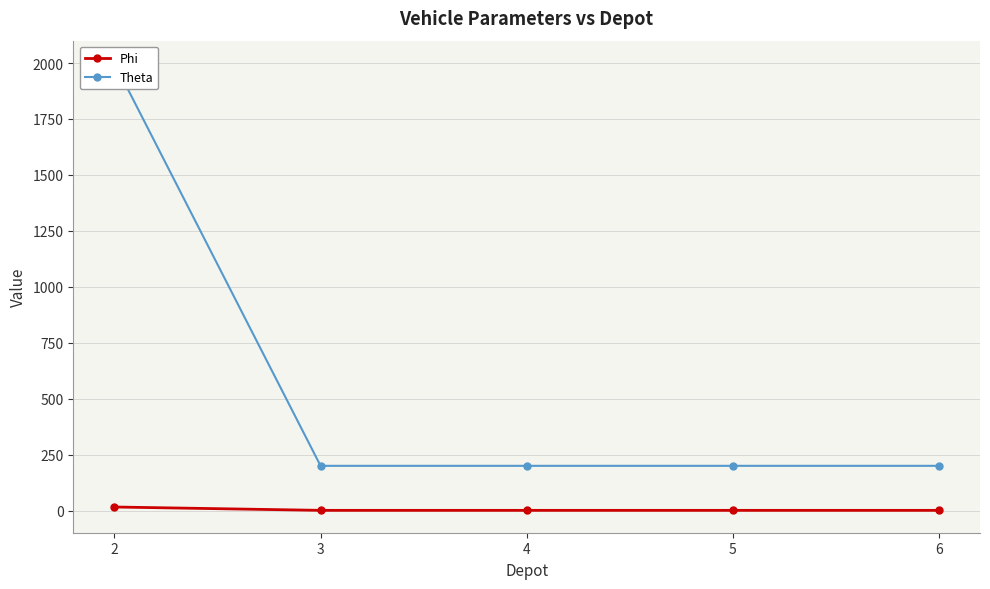

True or false: Theta and Phi intersect in this chart.

False